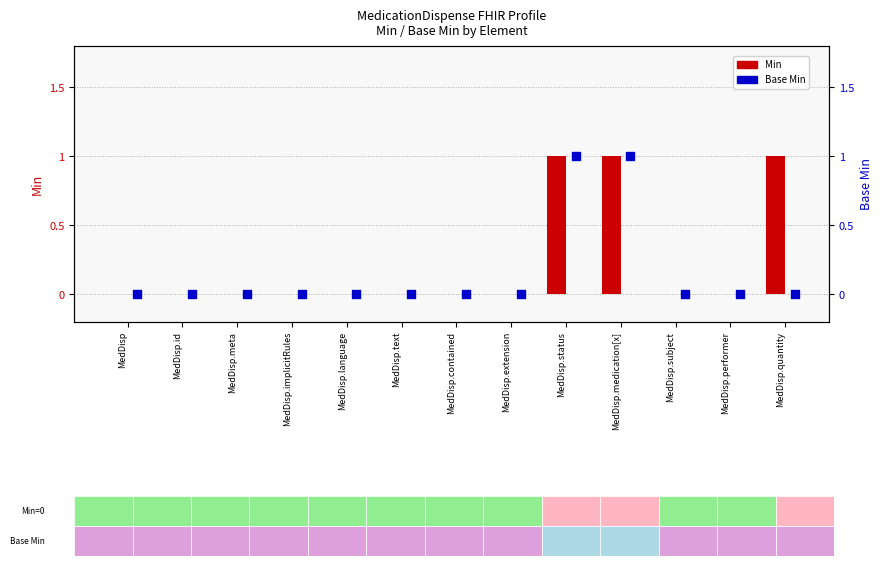

Which series contains the lowest Y value?

Min